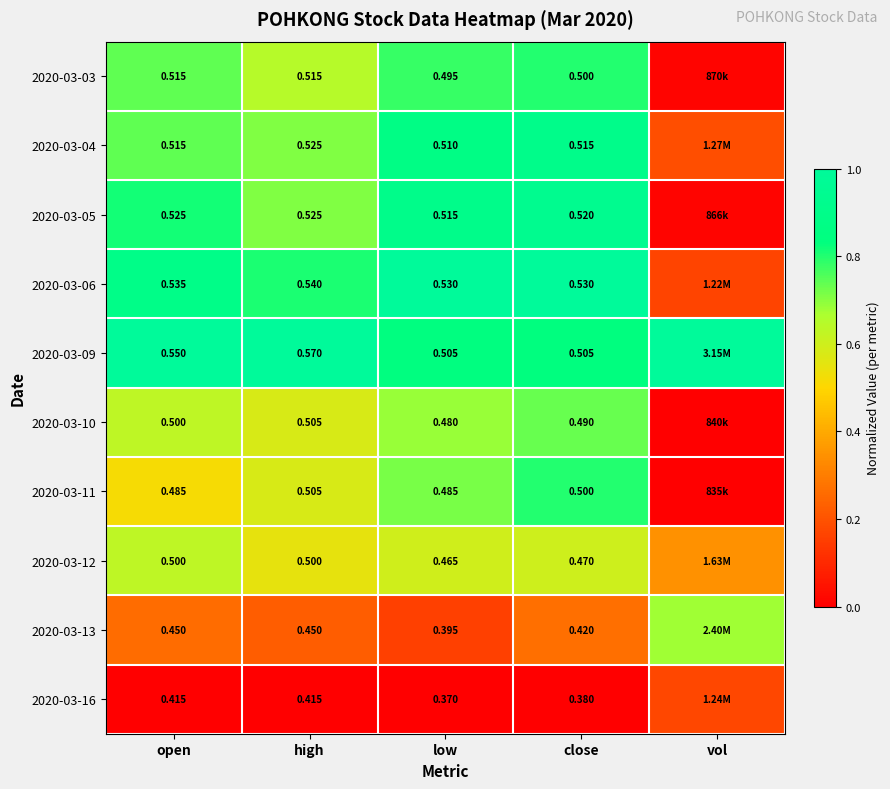

True or false: 2020-03-11 has a value of 0.9 at high.

False